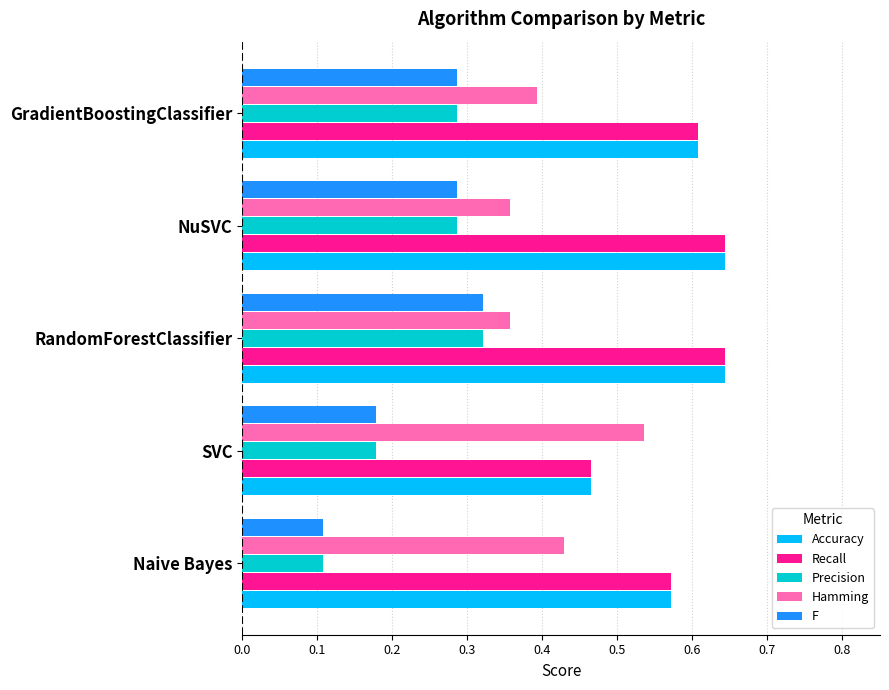

At how many categories does at least one series exceed 0?

5